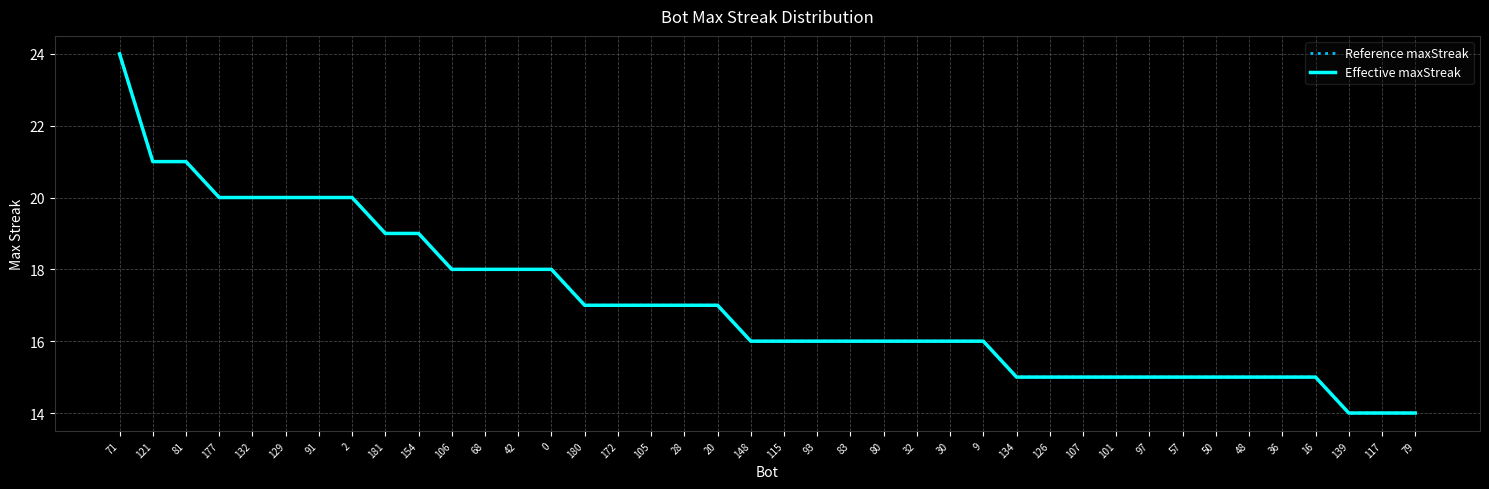

True or false: Effective maxStreak and Reference maxStreak cross at least once.

False